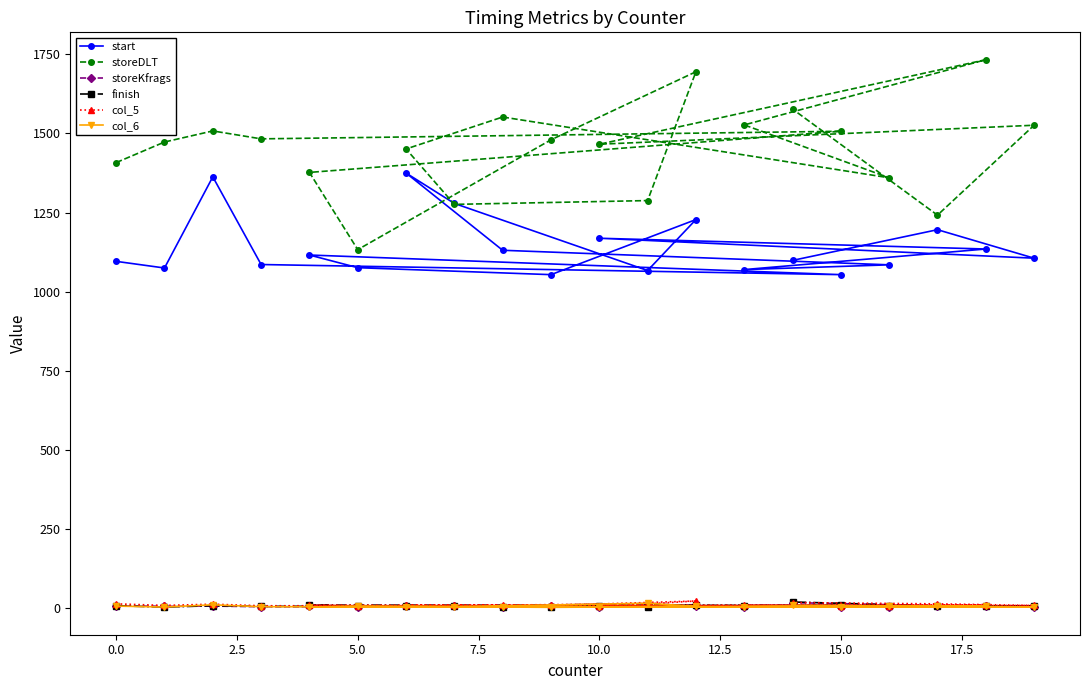

Is this an area chart (filled region under the line)?

No